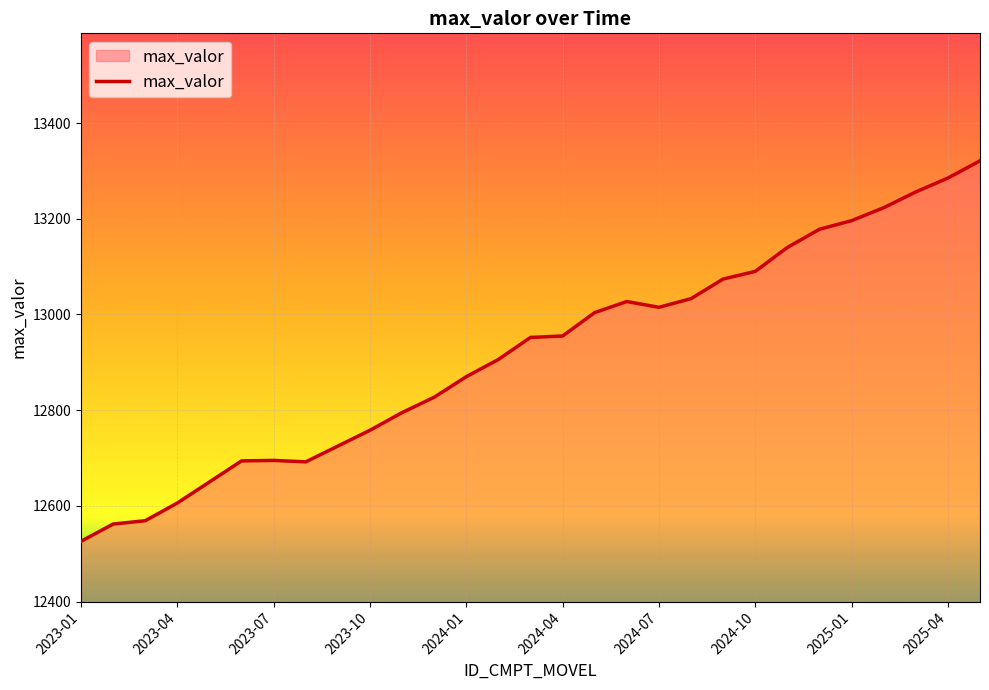

What is the greatest value displayed?

13321